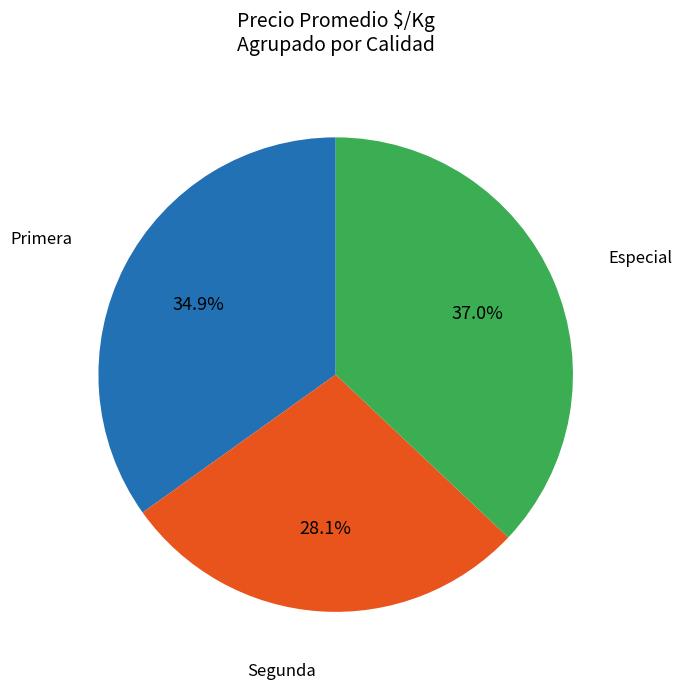

Is Especial the majority of the pie?

No